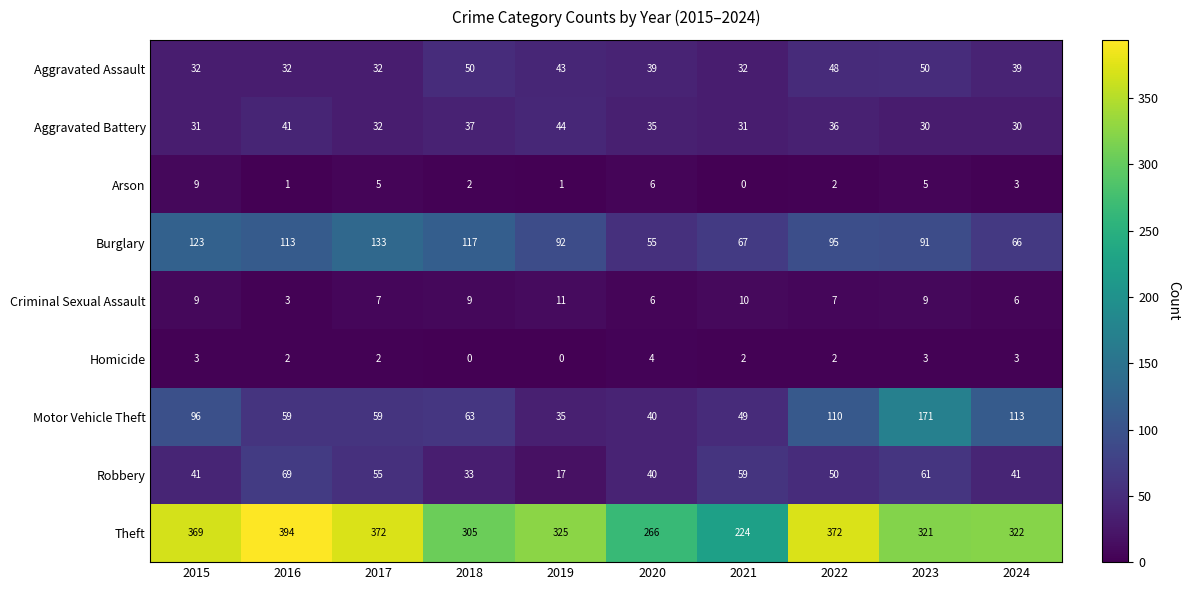

At which category does the chart reach its peak across all series?

2016